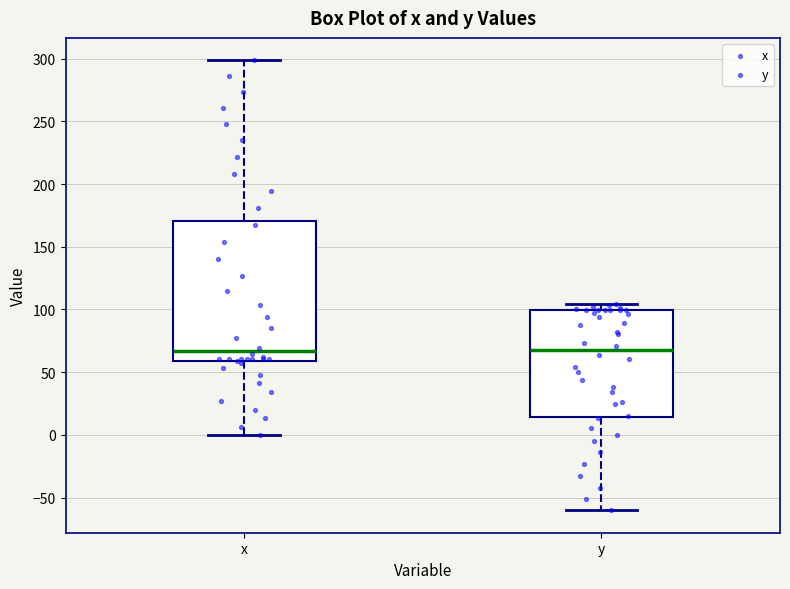

Where is the upper edge of the box for y on the y-axis? The values are not printed on the chart, so give them approximately, as read against the axis.

100